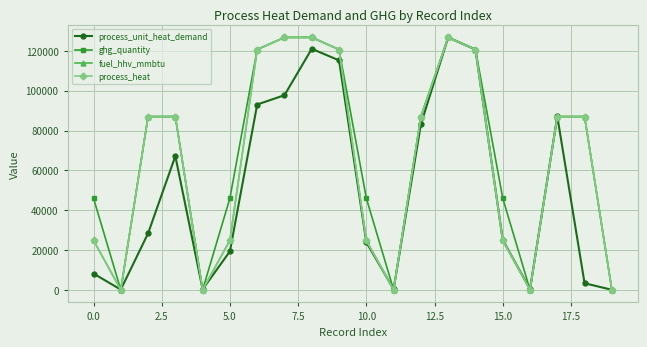

Does the chart have visible grid lines?

Yes